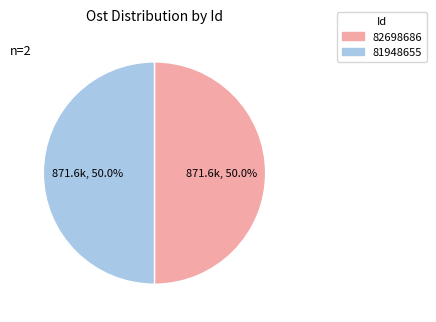

What is the ratio of the value at 81948655 to the value at 82698686?

1.0